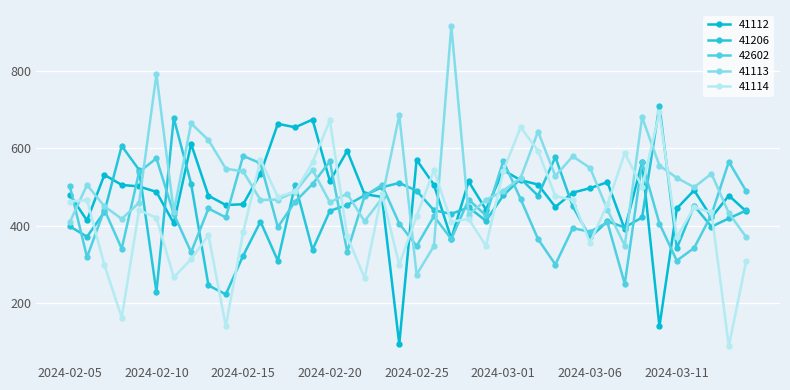

What is the value of the 41113 point at the 29th from the left?

528.0